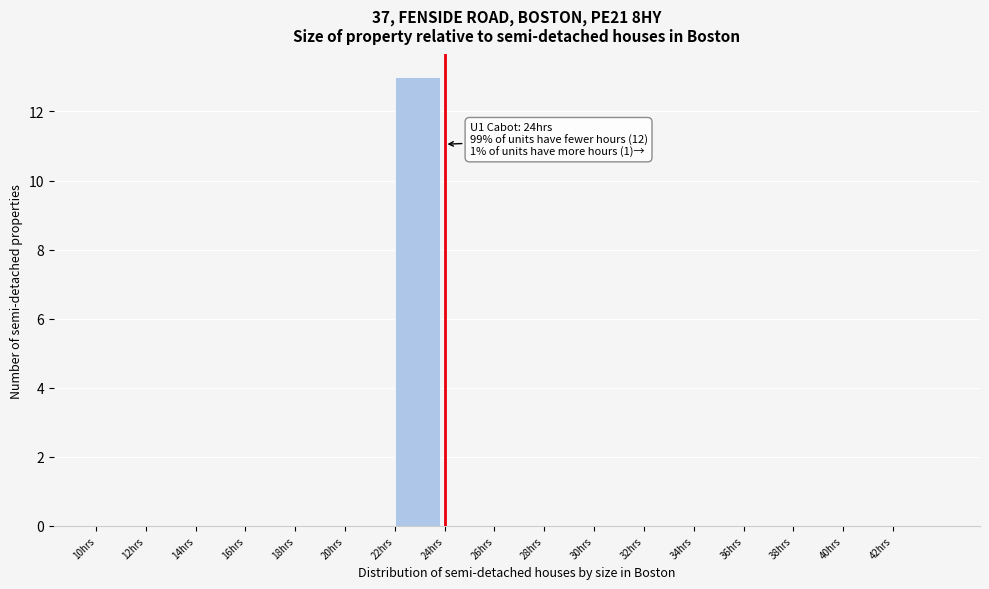

Reading left to right, what are all the values shown in this chart?

10hrs=0	12hrs=0	14hrs=0	16hrs=0	18hrs=0	20hrs=0	22hrs=13	24hrs=0	26hrs=0	28hrs=0	30hrs=0	32hrs=0	34hrs=0	36hrs=0	38hrs=0	40hrs=0	42hrs=0